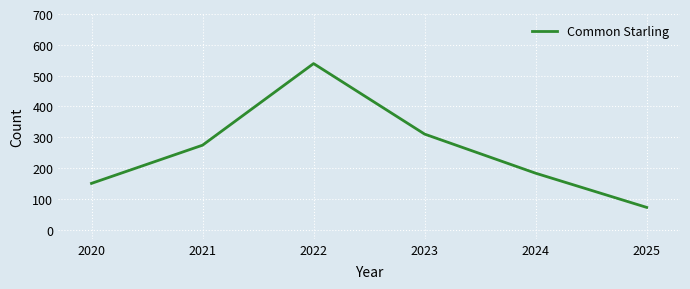

Where is the data nearest to the value 305?

2023